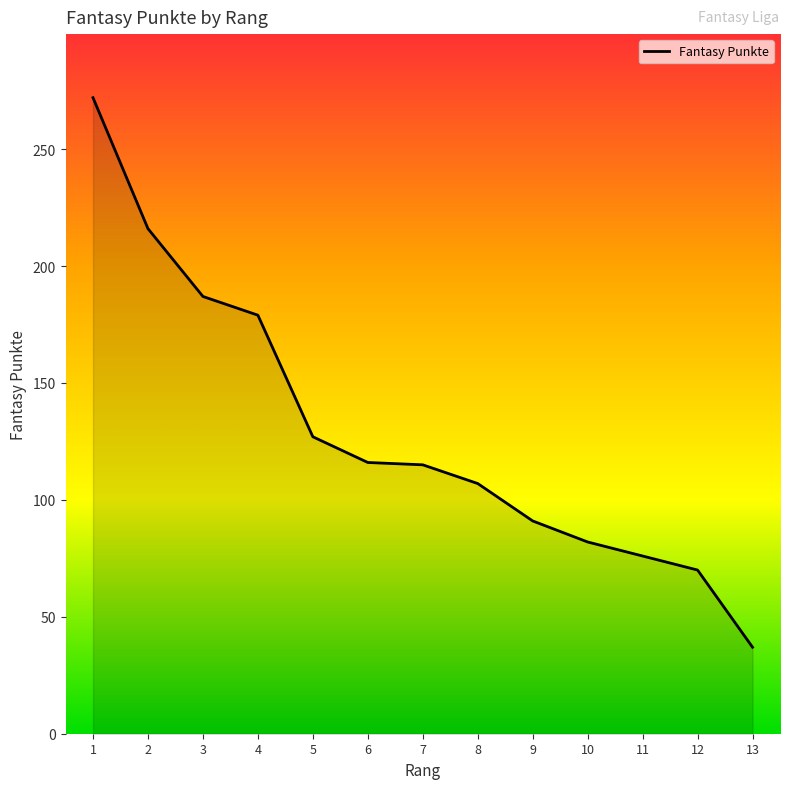

Does the chart display data point markers on the line(s)?

No